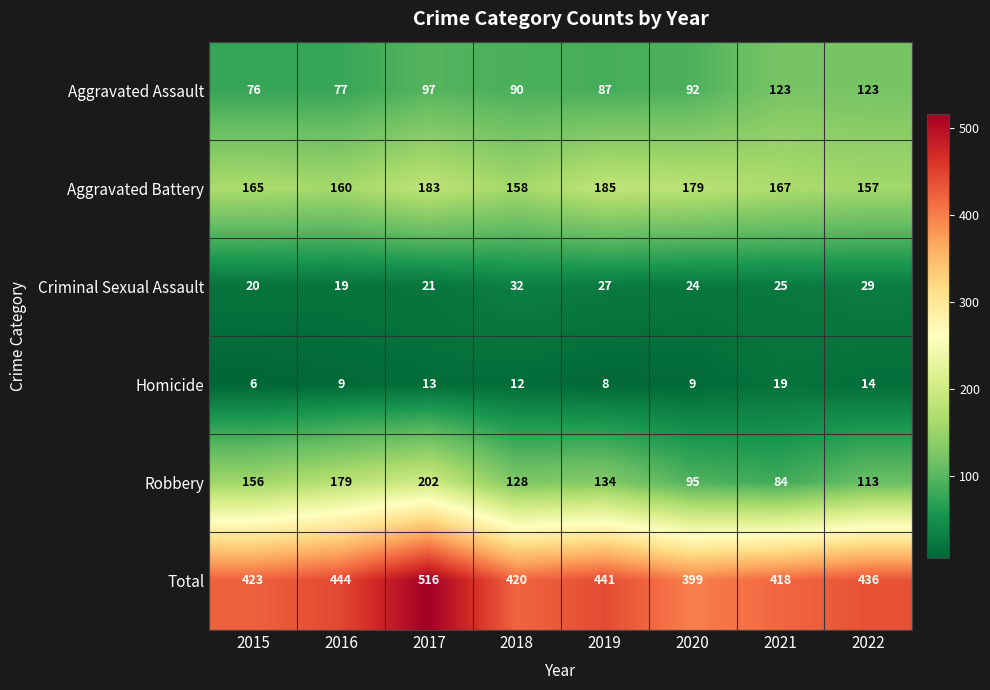

At which label is Criminal Sexual Assault closest to 25?

2021